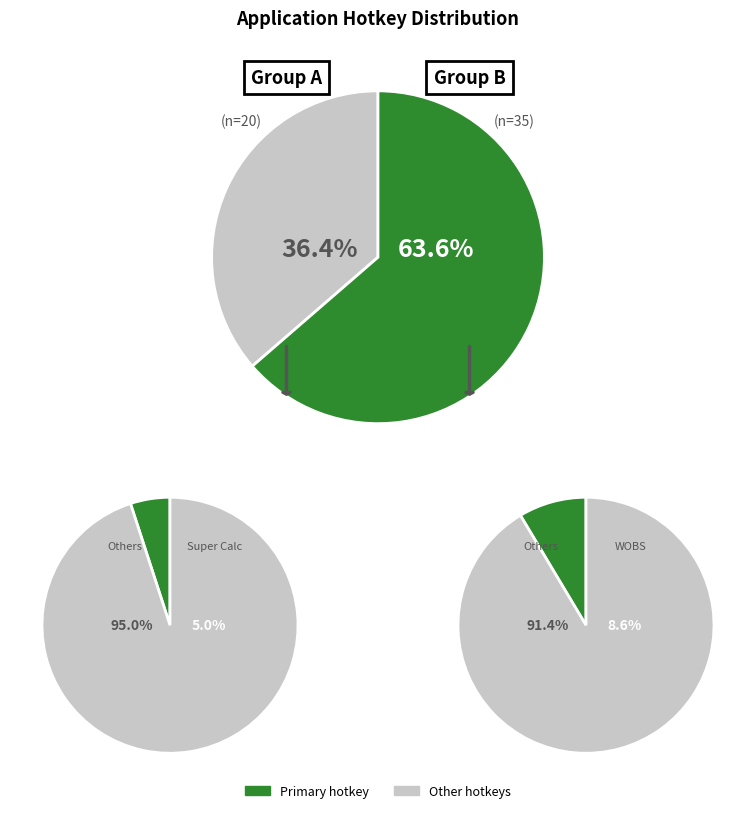

The MAD slice represents 21% of the pie. True or false?

False